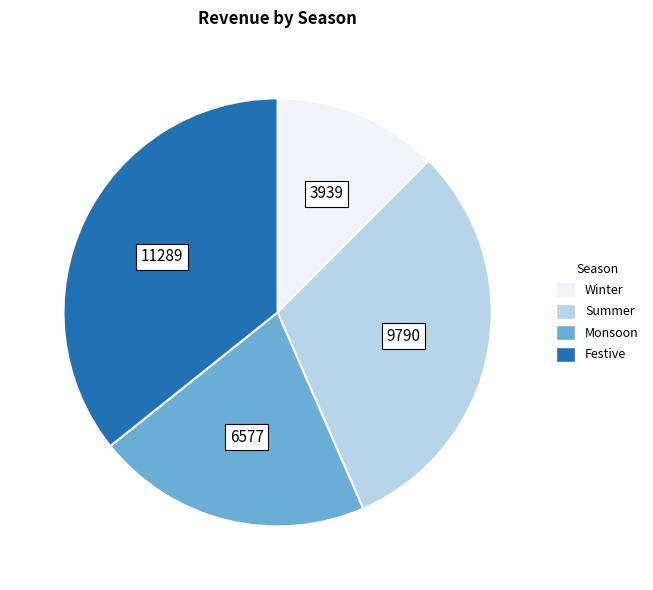

Is there a majority slice in this chart?

No